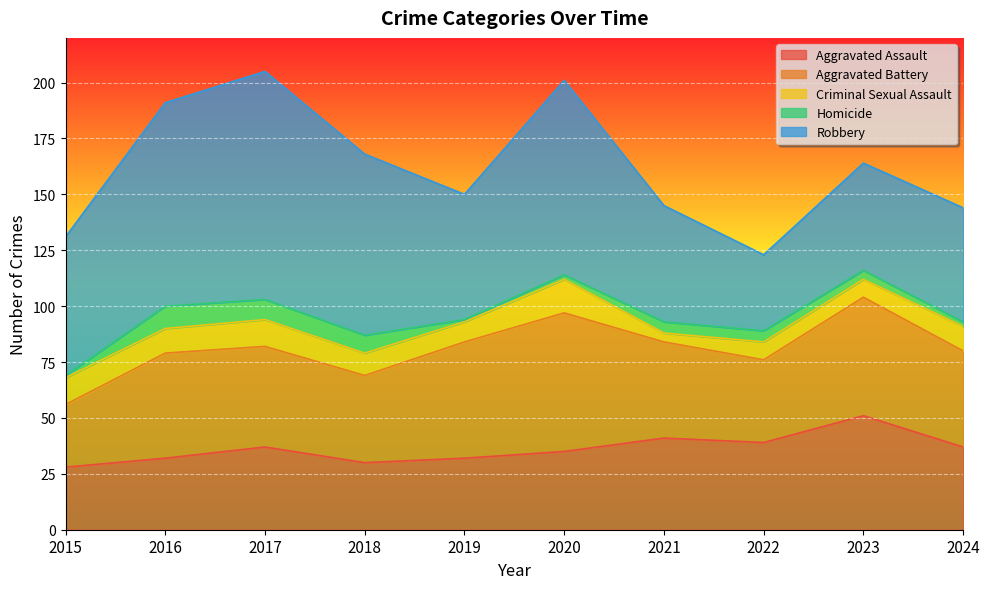

What is the lowest value of the Criminal Sexual Assault series?

4